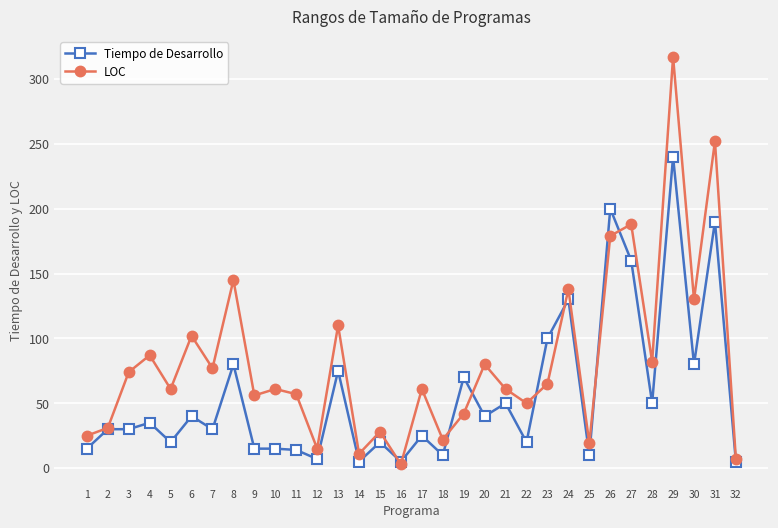

The LOC series shows 74 at 3. True or false?

True